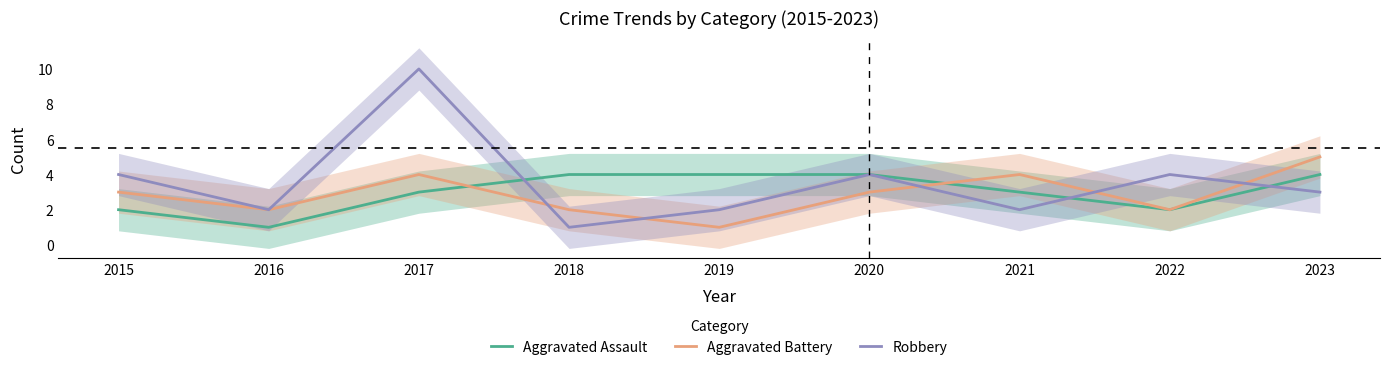

Is it true that Aggravated Battery equals 2 at 2018?

True